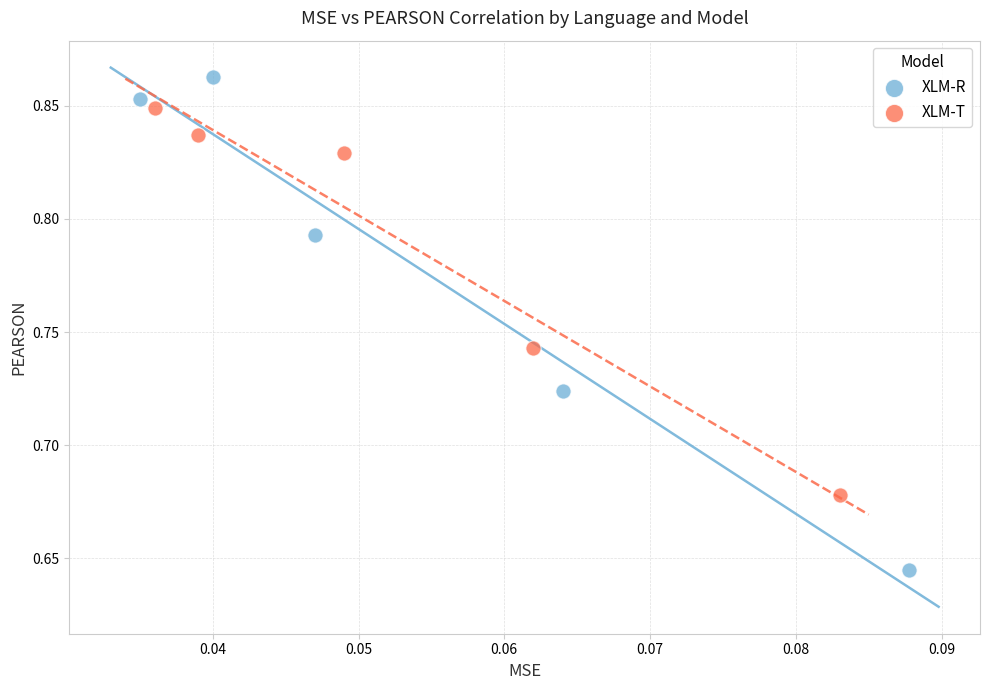

Which series reaches the maximum Y coordinate?

XLM-R